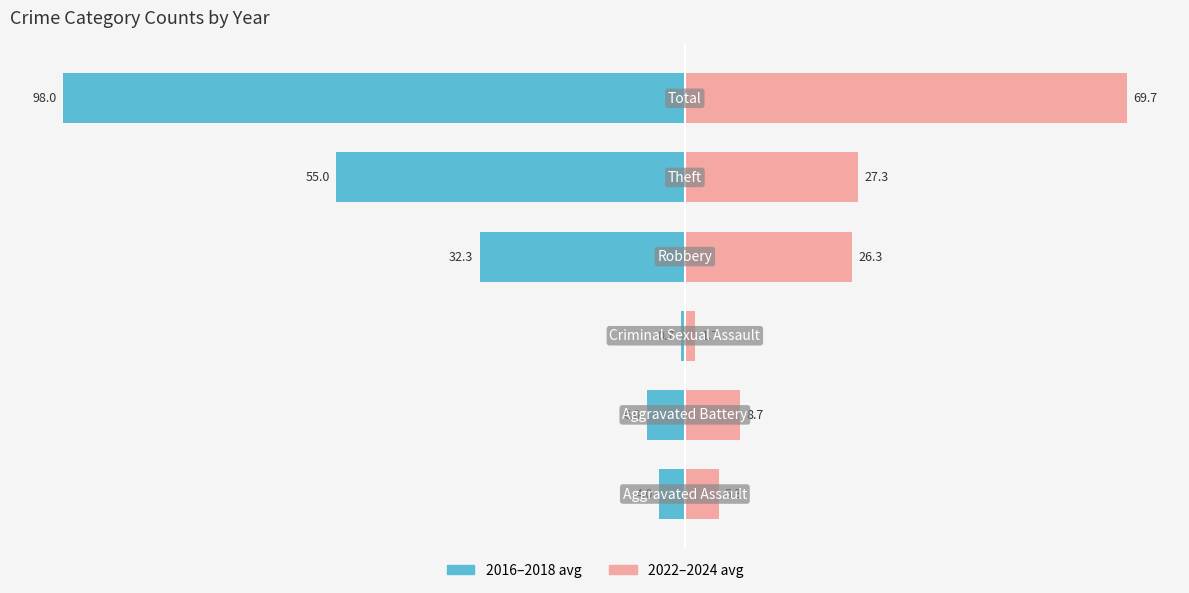

Reading right to left, extract all data points from this chart.

2016–2018 avg: -98.0	-55.0	-32.3	-0.7	-6.0	-4.0
2022–2024 avg: 69.7	27.3	26.3	1.7	8.7	5.3